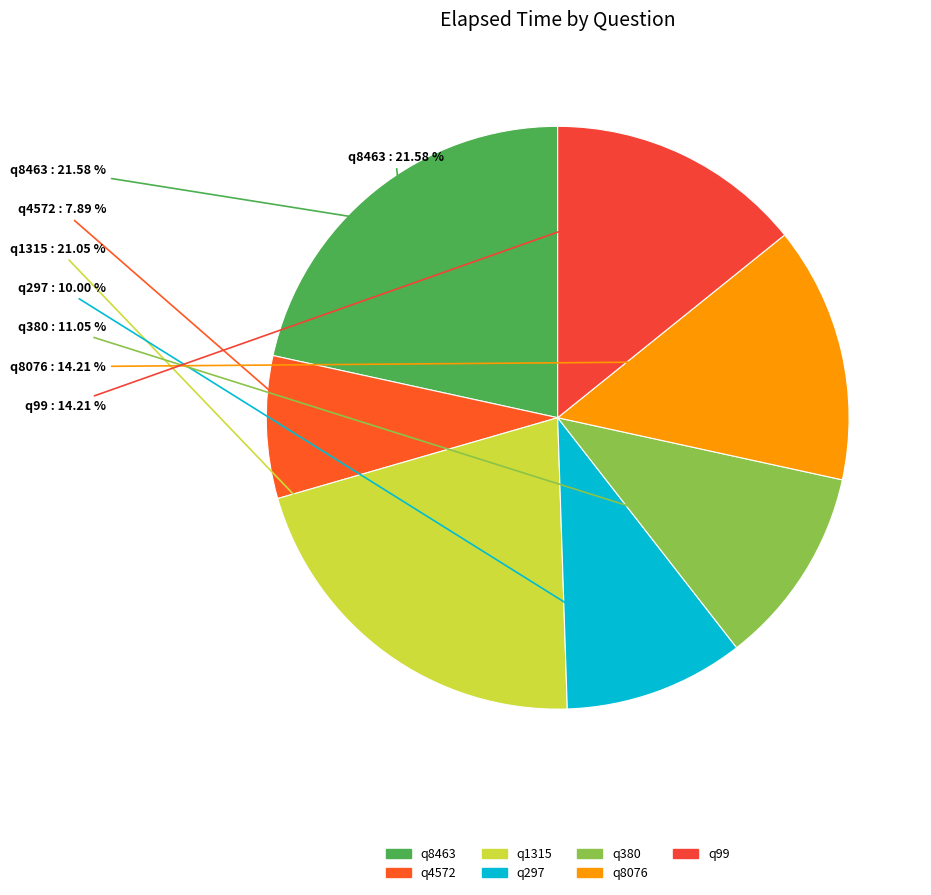

To the nearest percent, what is the average slice percentage?

14%